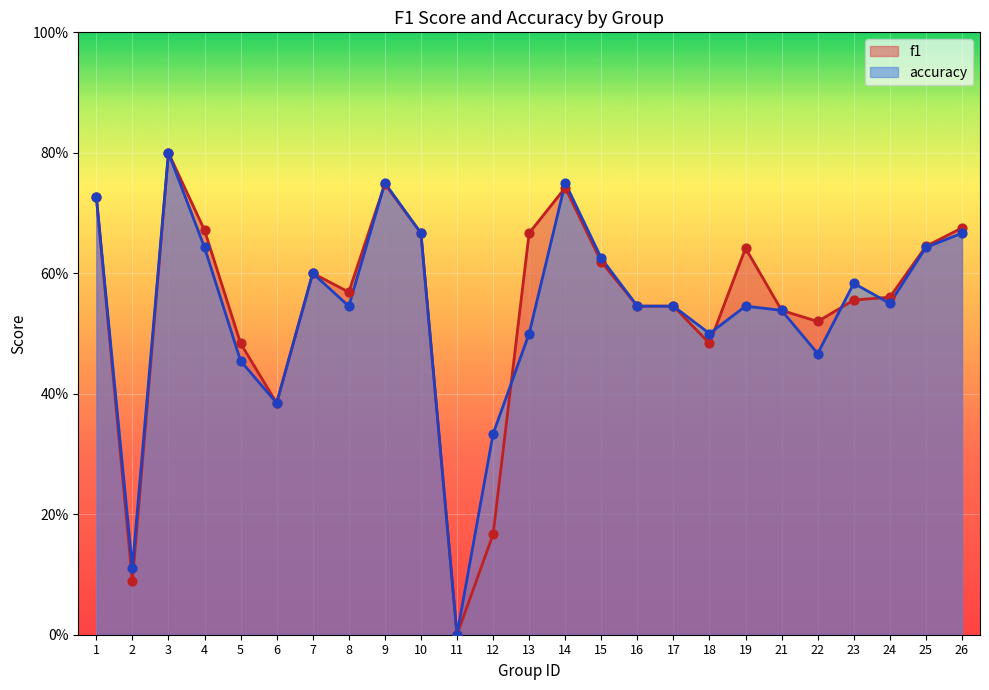

Which series has the largest Y range (max minus min)?

f1